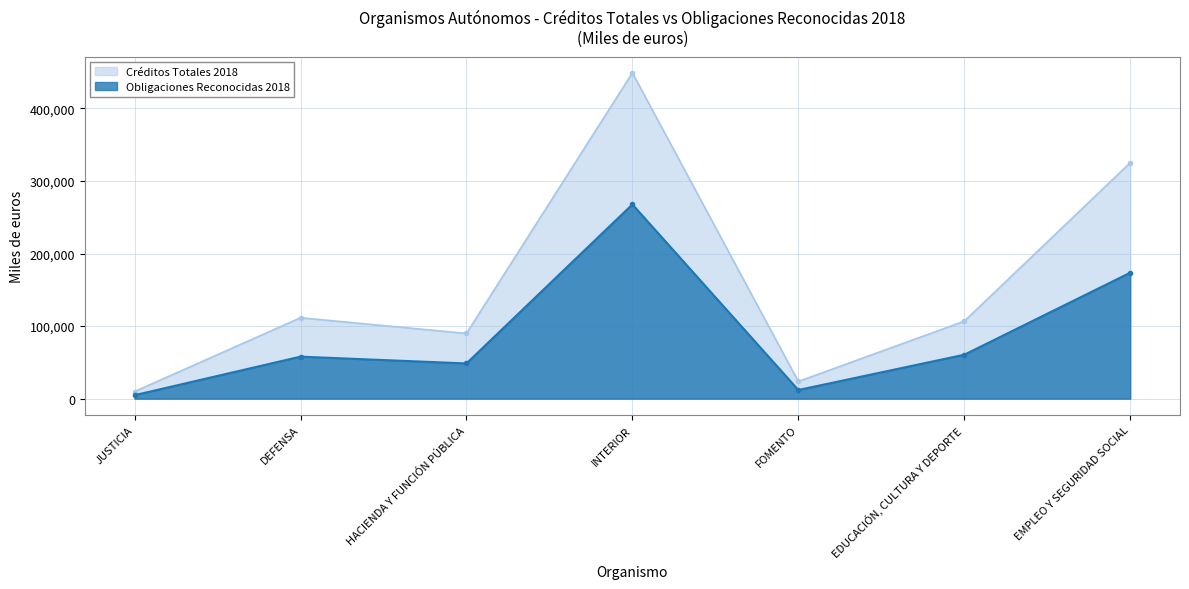

What is the maximum value for Obligaciones Reconocidas 2018?

267769